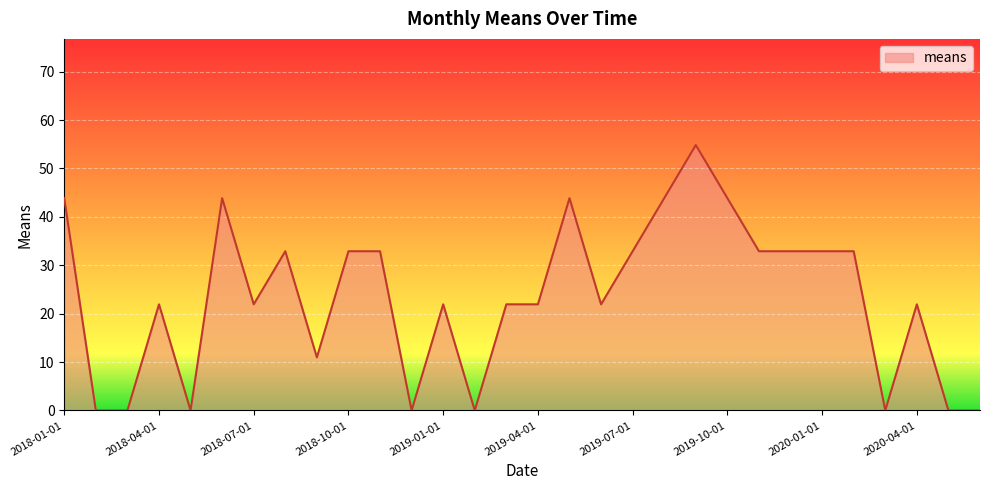

What is the difference between the maximum and minimum values?

54.8